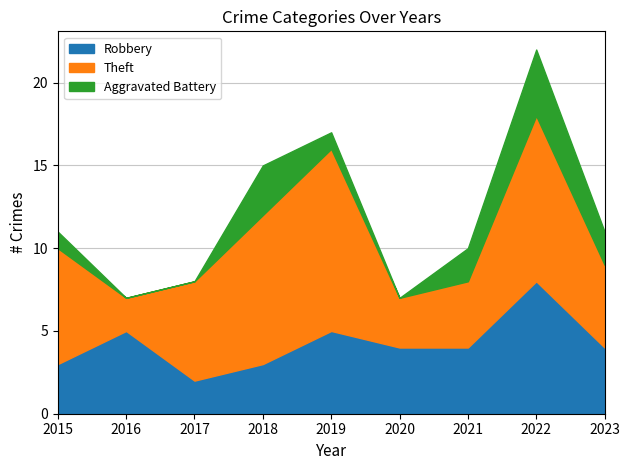

What value does the Theft series have at 2022?

10